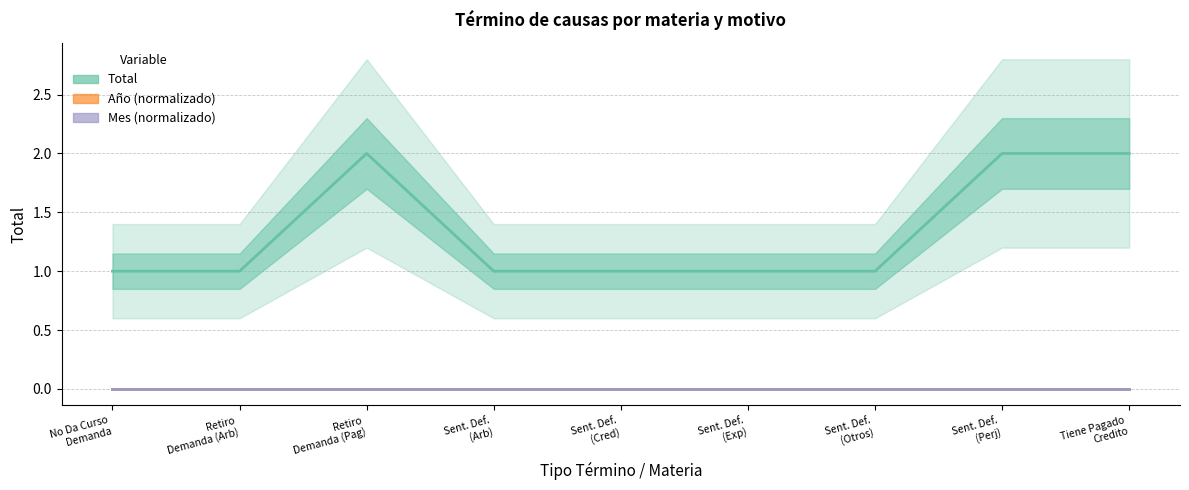

The value of Total at Sent. Def.
(Cred) is 1. True or false?

True